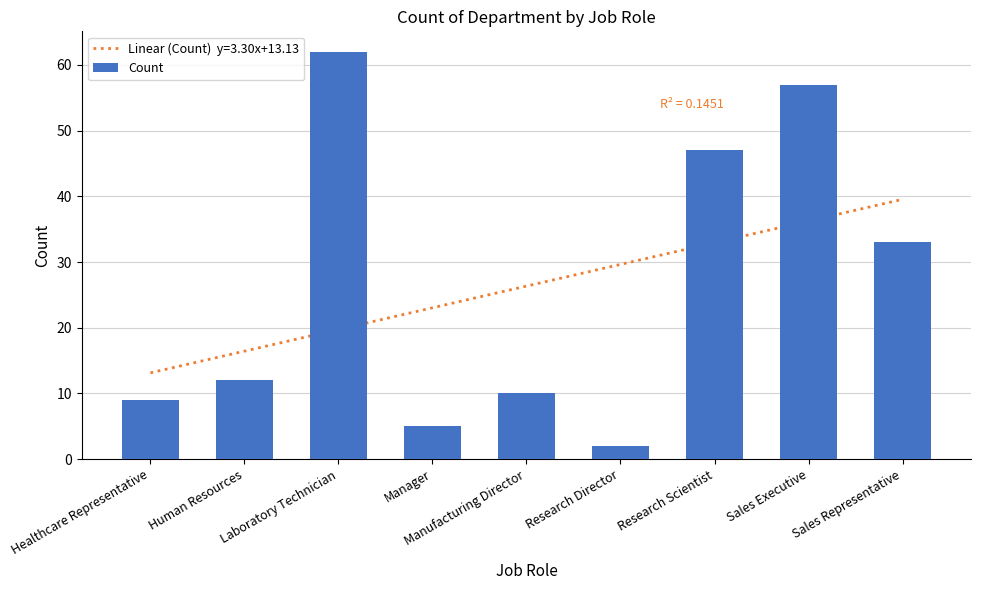

What is the approximate value at Human Resources, to the nearest 10?

10